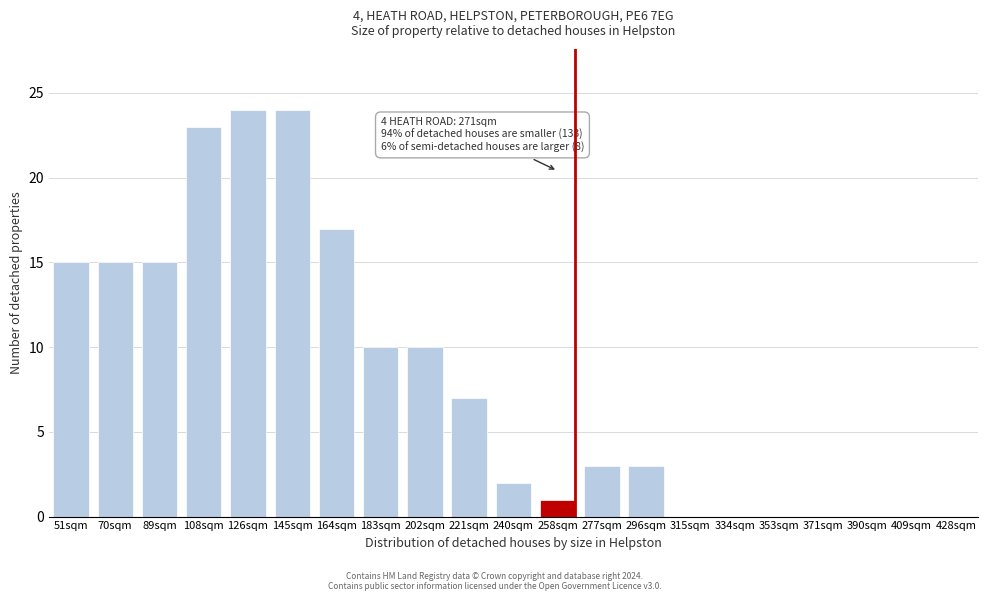

Reading left to right, transcribe all the data shown in this chart.

51sqm=15	70sqm=15	89sqm=15	108sqm=23	126sqm=24	145sqm=24	164sqm=17	183sqm=10	202sqm=10	221sqm=7	240sqm=2	258sqm=1	277sqm=3	296sqm=3	315sqm=0	334sqm=0	353sqm=0	371sqm=0	390sqm=0	409sqm=0	428sqm=0